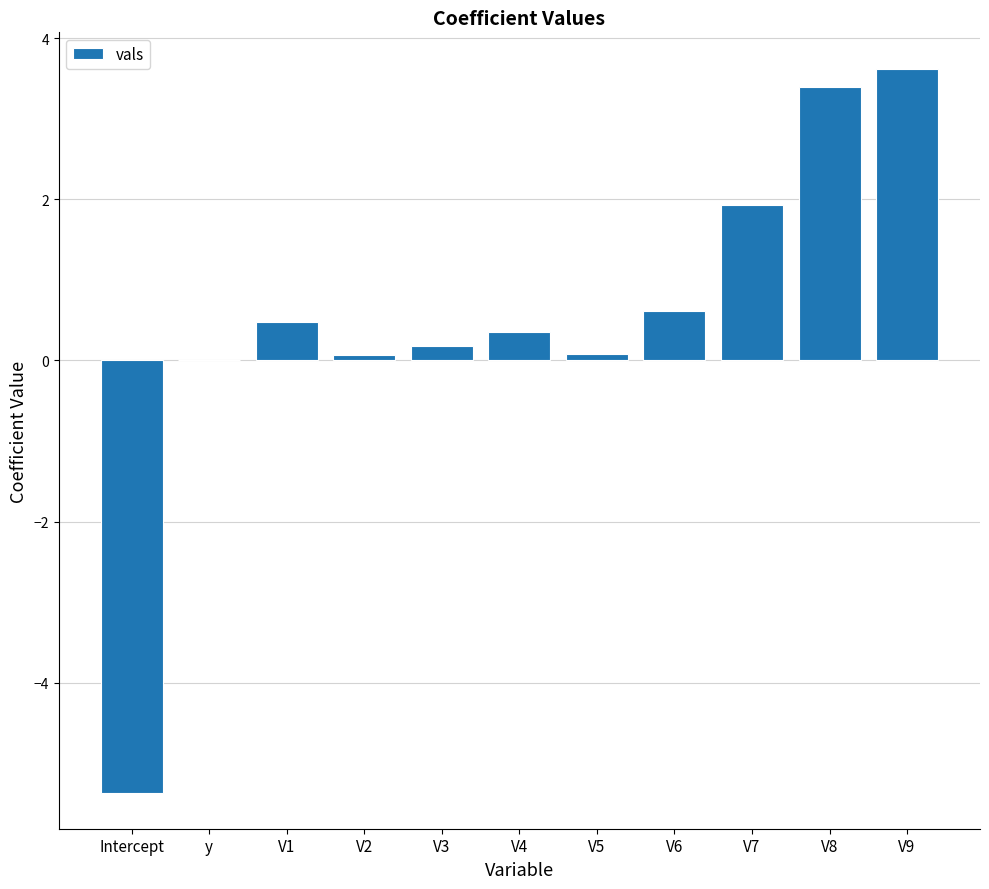

What is the maximum value shown in the chart?

3.6